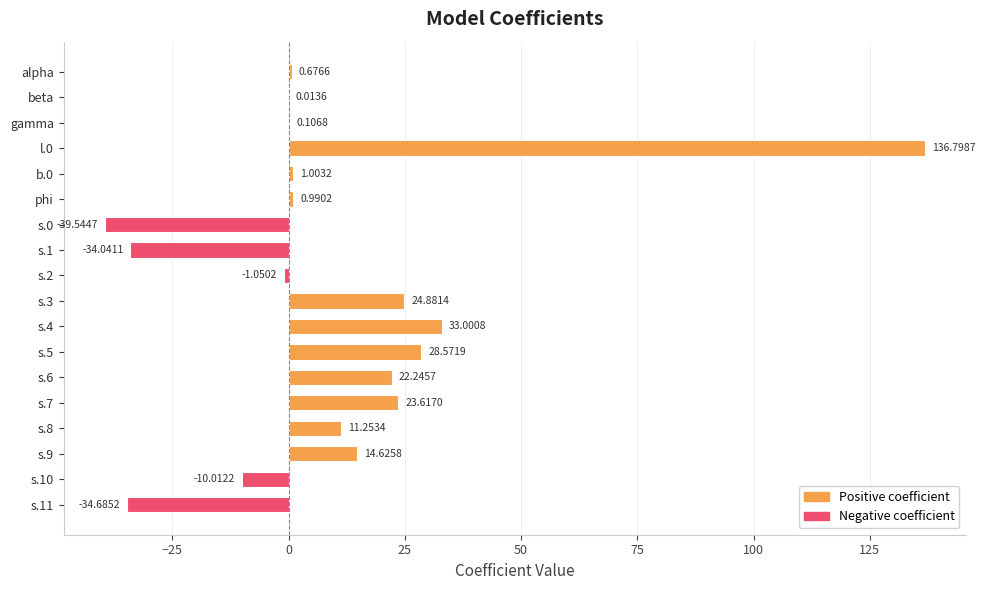

Between phi and l.0, which is larger?

l.0